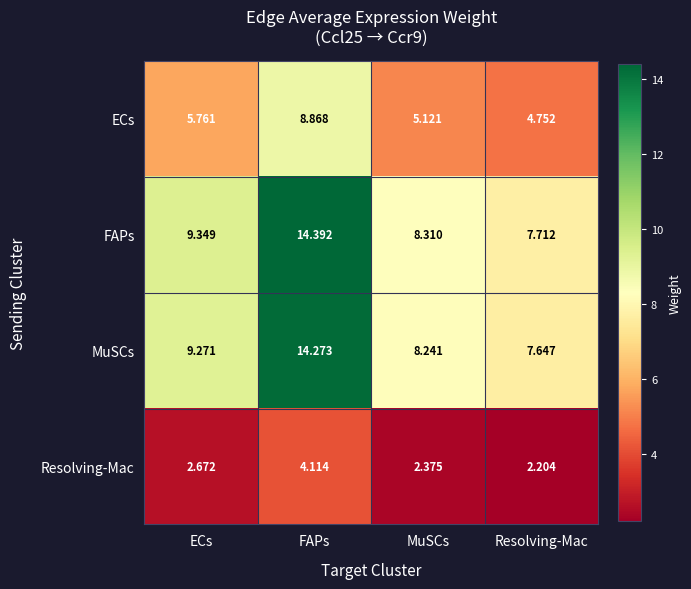

Which label corresponds to the largest value in the chart?

FAPs